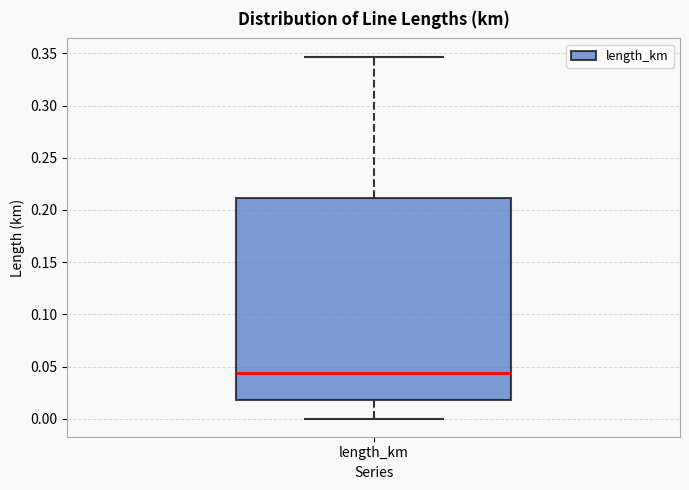

Transcribe this box plot: give where the median line is, the range the box spans, and where the two whiskers end, as read against the y-axis. The values are not printed on the chart, so give them approximately, as read against the axis.

median 0.045, box 0.020 to 0.210, whiskers 0.000 to 0.345